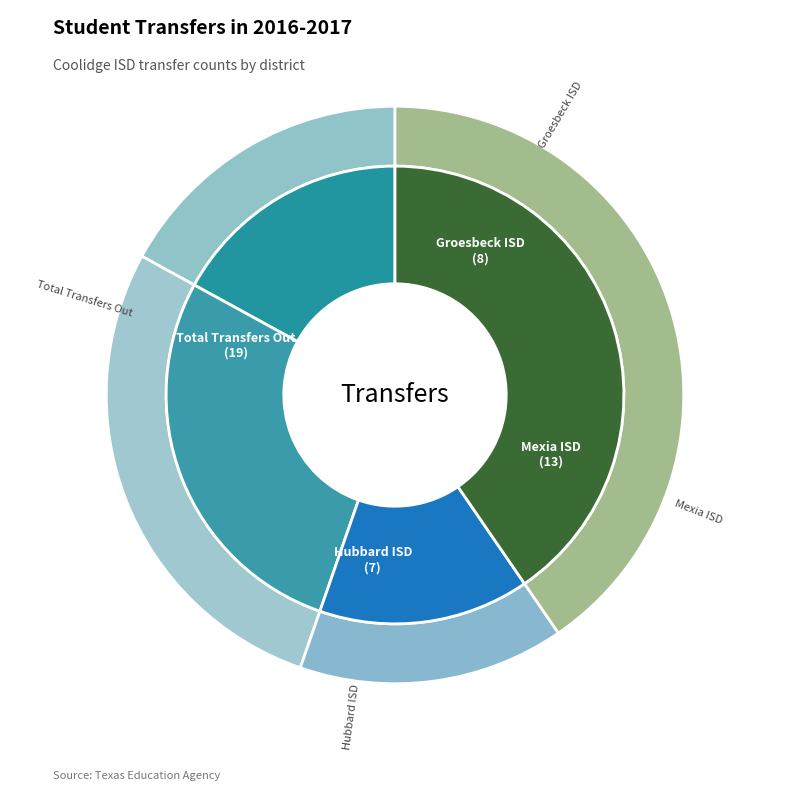

What percentage is the Mexia ISD (147903) slice, to the nearest percent?

28%